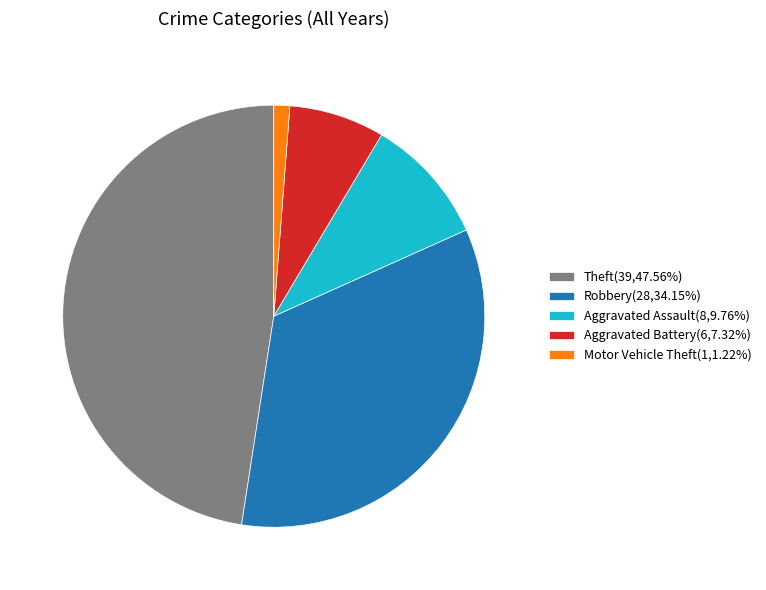

Combined, do Motor Vehicle Theft(1,1.22%) and Theft(39,47.56%) account for over 50%?

No